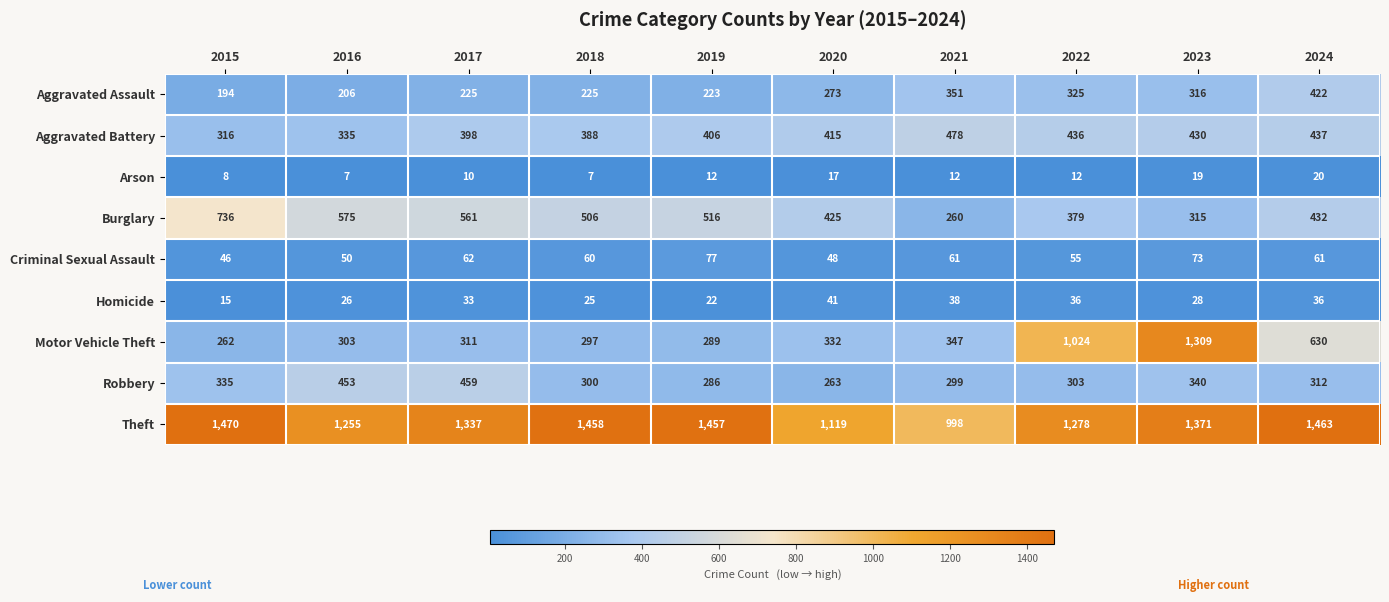

What value does the Arson series have at 2022, to the nearest 10?

10